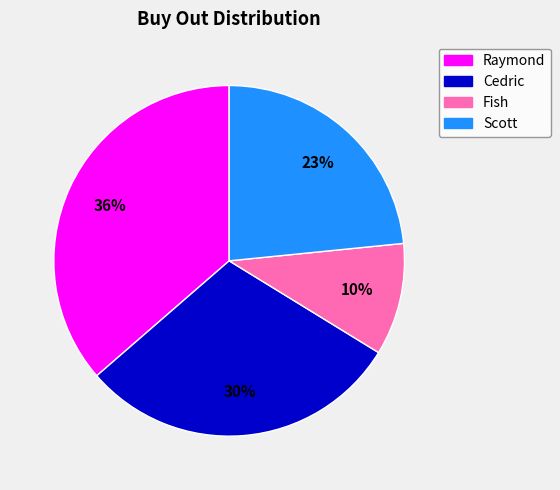

To the nearest percent, what is the difference between the largest and smallest slice percentages?

26%